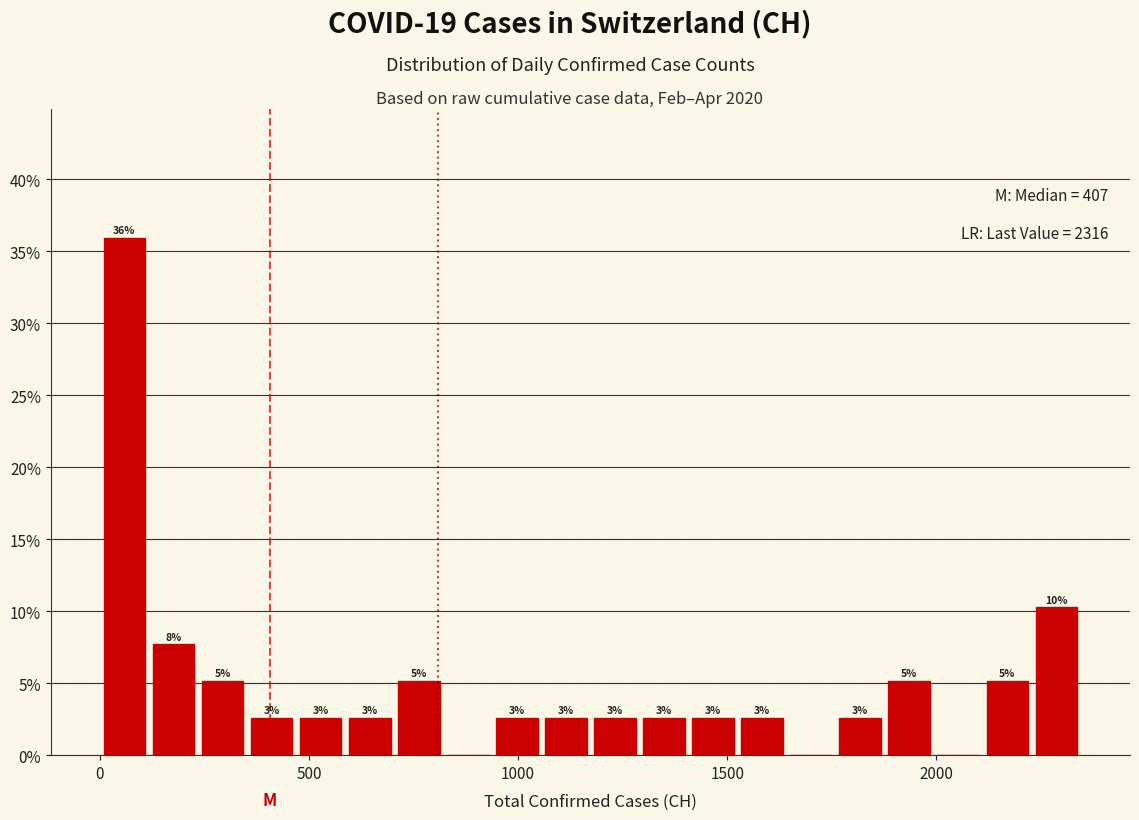

Around what value on the x-axis is the tallest bar? Give the approximate position of its centre, as read against the axis.

50